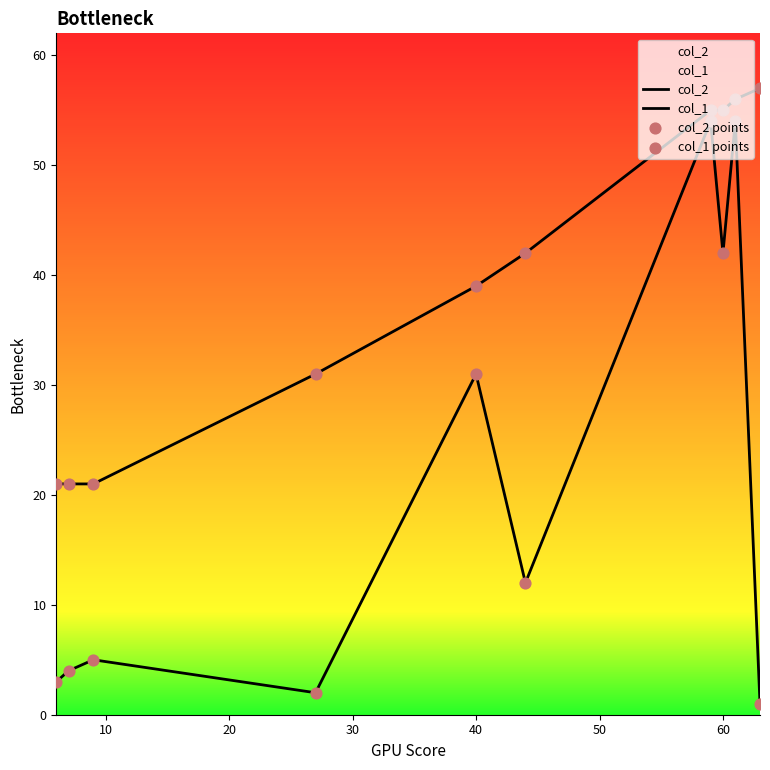

Which series contains the lowest Y value?

col_2